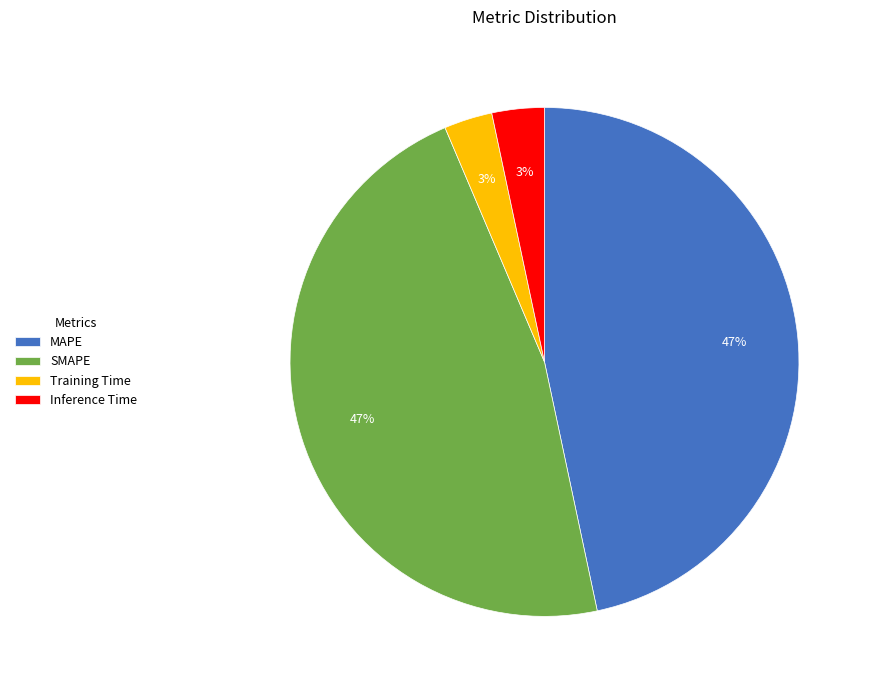

Which has a higher value, Inference Time or MAPE?

MAPE